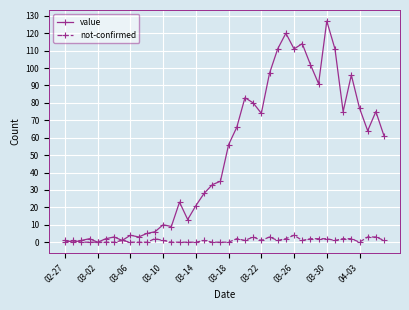

What is the maximum value for value?

127